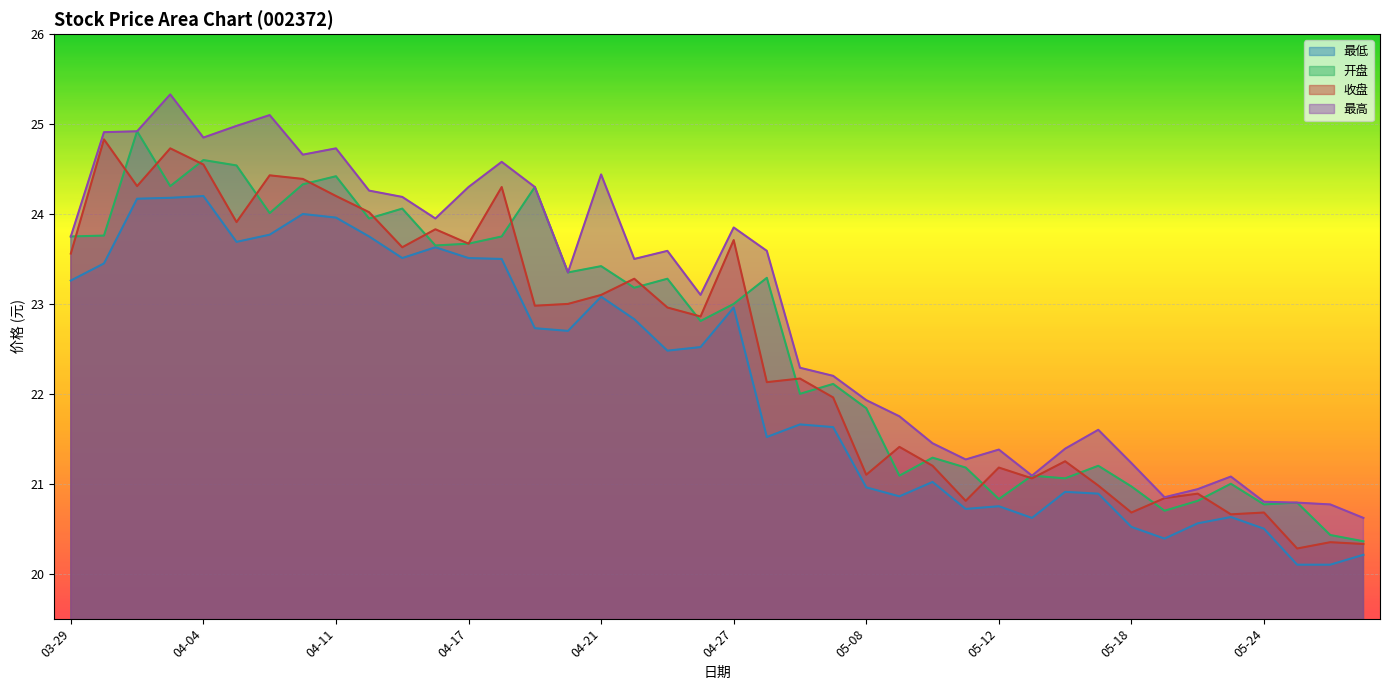

Reading left to right, what are all the values shown in this chart?

收盘: 03-29=23.6	03-30=24.8	03-31=24.3	04-03=24.7	04-04=24.6	04-06=23.9	04-07=24.4	04-10=24.4	04-11=24.2	04-12=24.0	04-13=23.6	04-14=23.8	04-17=23.7	04-18=24.3	04-19=23.0	04-20=23.0	04-21=23.1	04-24=23.3	04-25=23.0	04-26=22.9	04-27=23.7	04-28=22.1	05-04=22.2	05-05=22.0	05-08=21.1	05-09=21.4	05-10=21.2	05-11=20.8	05-12=21.2	05-15=21.1	05-16=21.2	05-17=21.0	05-18=20.7	05-19=20.8	05-22=20.9	05-23=20.7	05-24=20.7	05-25=20.3	05-26=20.4	05-29=20.3
最高: 03-29=23.8	03-30=24.9	03-31=24.9	04-03=25.3	04-04=24.9	04-06=25.0	04-07=25.1	04-10=24.7	04-11=24.7	04-12=24.3	04-13=24.2	04-14=23.9	04-17=24.3	04-18=24.6	04-19=24.3	04-20=23.4	04-21=24.4	04-24=23.5	04-25=23.6	04-26=23.1	04-27=23.9	04-28=23.6	05-04=22.3	05-05=22.2	05-08=21.9	05-09=21.8	05-10=21.4	05-11=21.3	05-12=21.4	05-15=21.1	05-16=21.4	05-17=21.6	05-18=21.2	05-19=20.9	05-22=20.9	05-23=21.1	05-24=20.8	05-25=20.8	05-26=20.8	05-29=20.6
最低: 03-29=23.3	03-30=23.4	03-31=24.2	04-03=24.2	04-04=24.2	04-06=23.7	04-07=23.8	04-10=24.0	04-11=24.0	04-12=23.8	04-13=23.5	04-14=23.6	04-17=23.5	04-18=23.5	04-19=22.7	04-20=22.7	04-21=23.1	04-24=22.8	04-25=22.5	04-26=22.5	04-27=23.0	04-28=21.5	05-04=21.7	05-05=21.6	05-08=21.0	05-09=20.9	05-10=21.0	05-11=20.7	05-12=20.8	05-15=20.6	05-16=20.9	05-17=20.9	05-18=20.5	05-19=20.4	05-22=20.6	05-23=20.6	05-24=20.5	05-25=20.1	05-26=20.1	05-29=20.2
开盘: 03-29=23.8	03-30=23.8	03-31=24.9	04-03=24.3	04-04=24.6	04-06=24.5	04-07=24.0	04-10=24.3	04-11=24.4	04-12=23.9	04-13=24.1	04-14=23.6	04-17=23.7	04-18=23.8	04-19=24.3	04-20=23.4	04-21=23.4	04-24=23.2	04-25=23.3	04-26=22.8	04-27=23.0	04-28=23.3	05-04=22.0	05-05=22.1	05-08=21.8	05-09=21.1	05-10=21.3	05-11=21.2	05-12=20.8	05-15=21.1	05-16=21.1	05-17=21.2	05-18=21.0	05-19=20.7	05-22=20.8	05-23=21.0	05-24=20.8	05-25=20.8	05-26=20.4	05-29=20.4